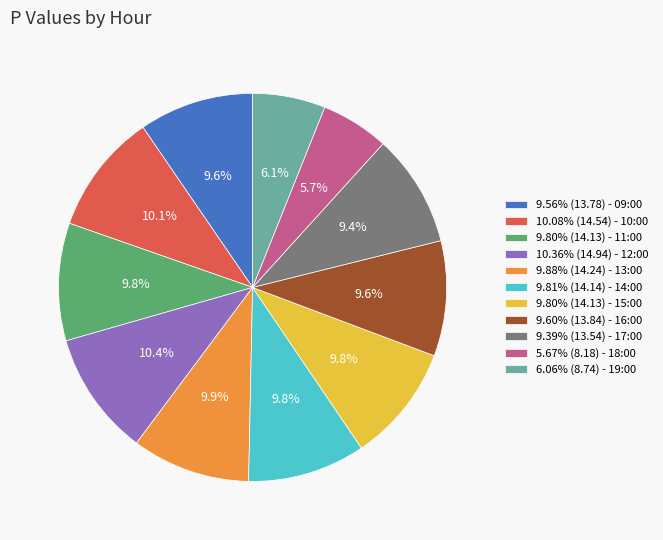

Does any single category account for the majority?

No